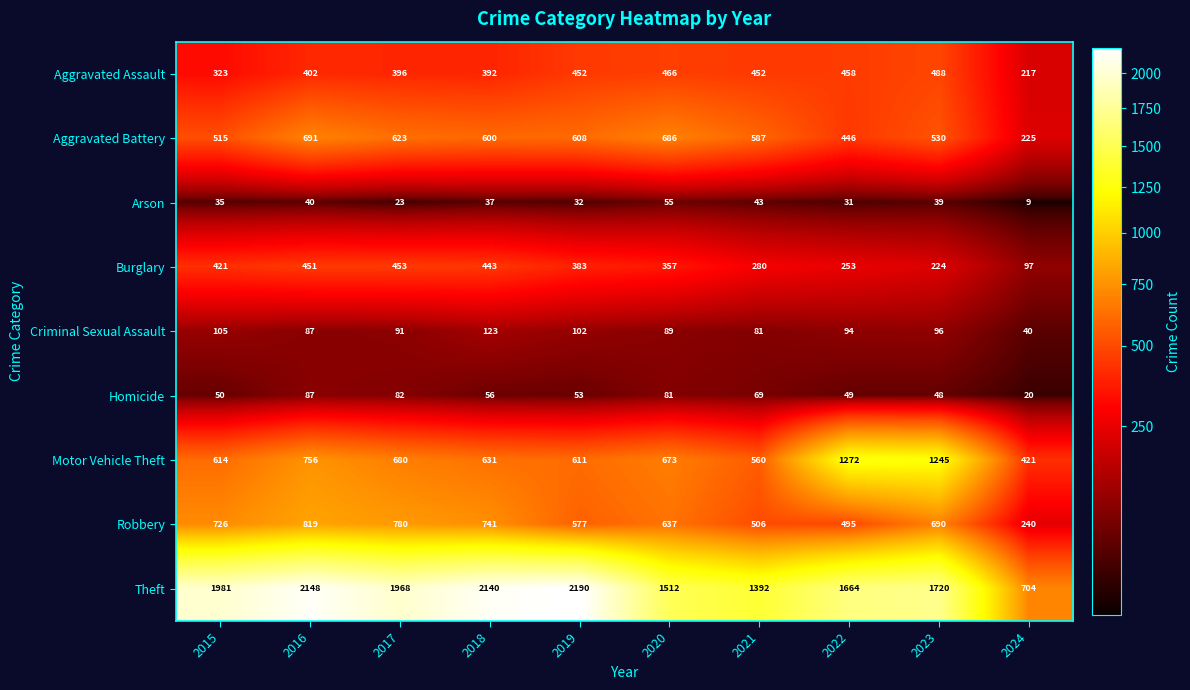

At which category is the sum across all series the highest?

2016